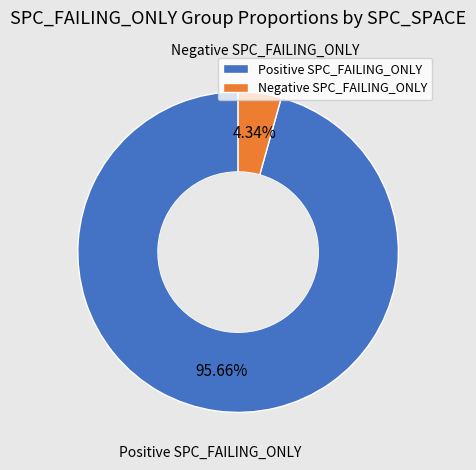

Rank the categories by value from lowest to highest.

Negative SPC_FAILING_ONLY, Positive SPC_FAILING_ONLY